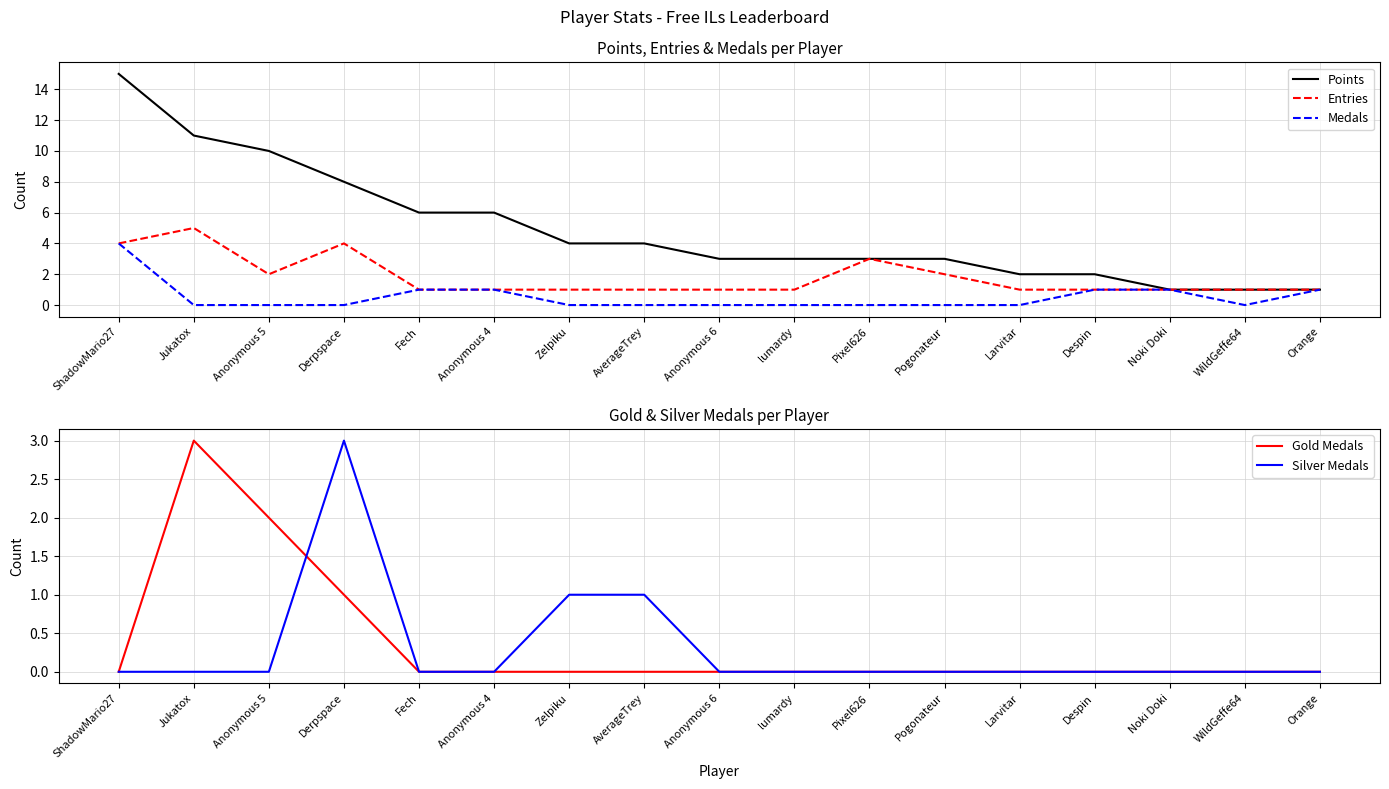

What is the sum of all Medals values?

9